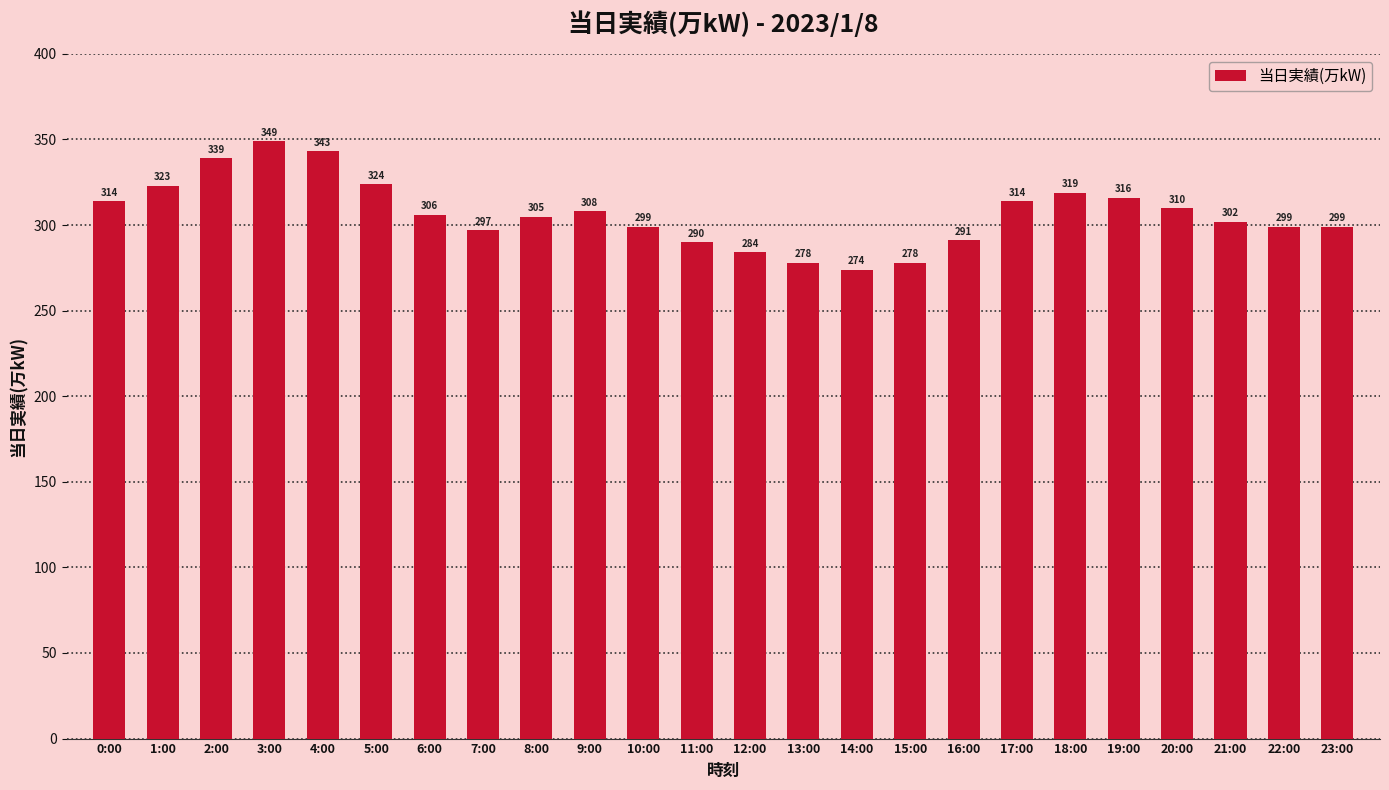

Approximately how many times larger is the value at 1:00 compared to 19:00?

1.0